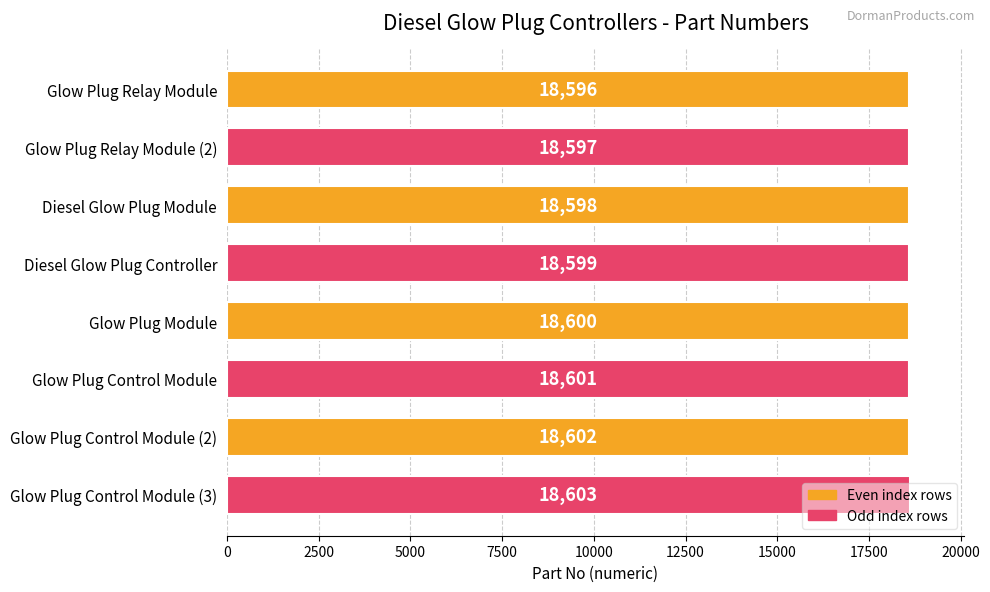

List the labels in order of value, smallest first.

Glow Plug Relay Module, Glow Plug Relay Module (2), Diesel Glow Plug Module, Diesel Glow Plug Controller, Glow Plug Module, Glow Plug Control Module, Glow Plug Control Module (2), Glow Plug Control Module (3)